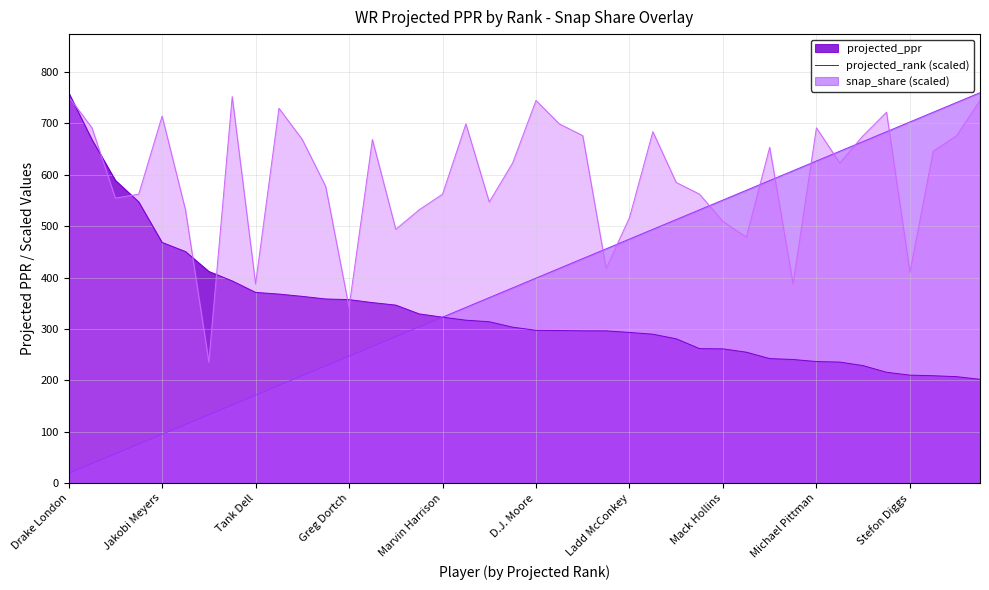

What is the sum of all projected_ppr values?

13447.9